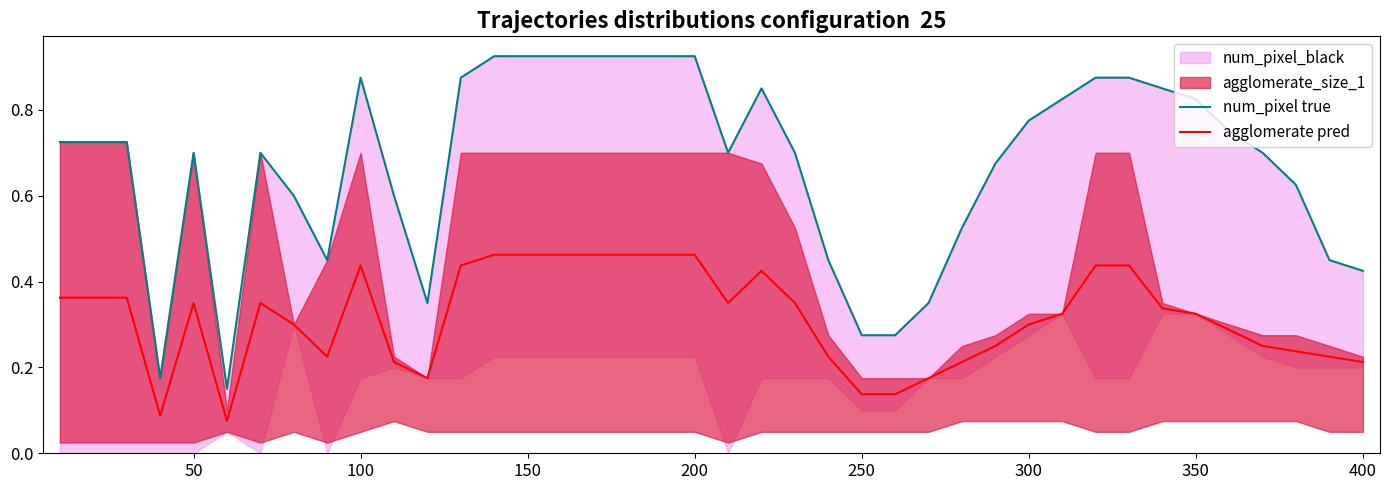

The value of agglomerate pred at 300 is 0.5. True or false?

False